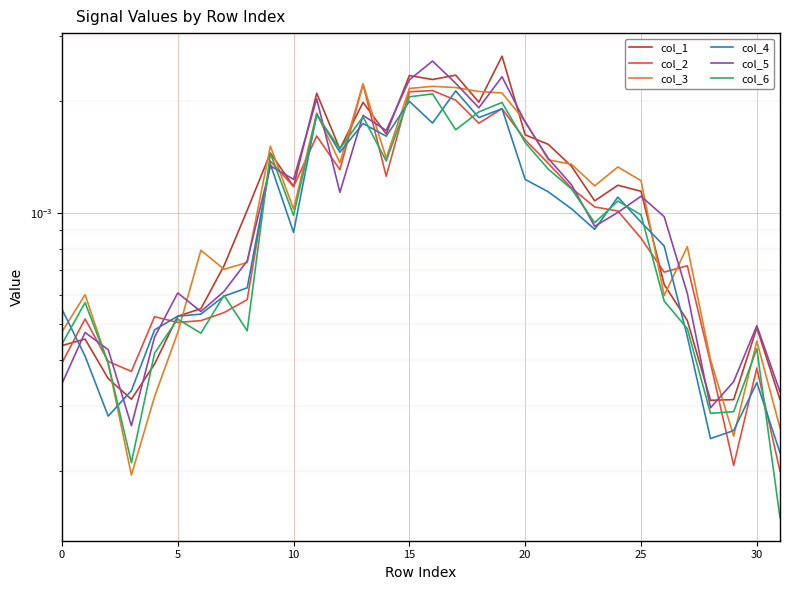

Which category has the highest value across all series?

19